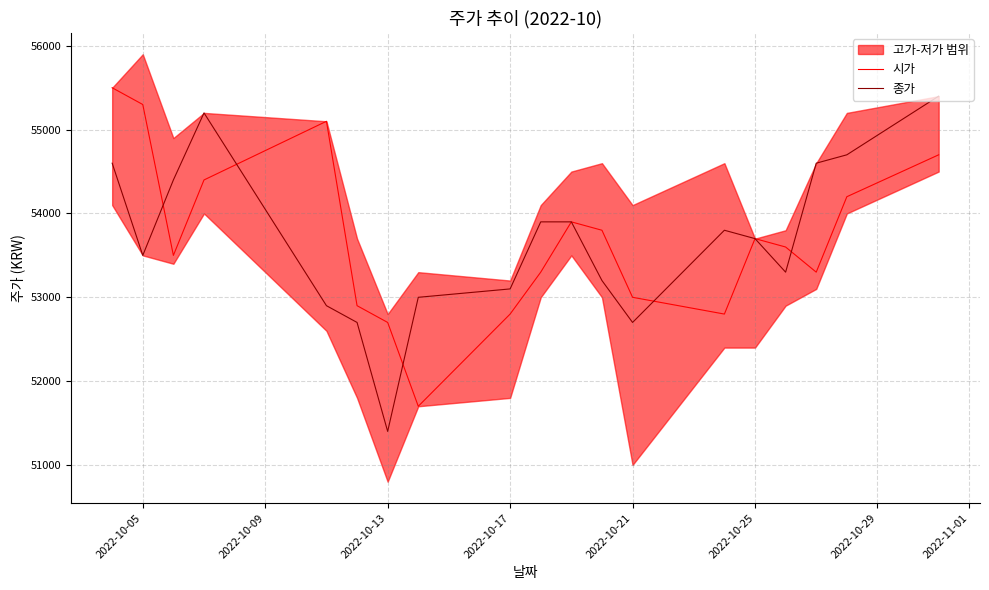

Which series ends up on top after the final intersection of 종가 and 시가?

종가